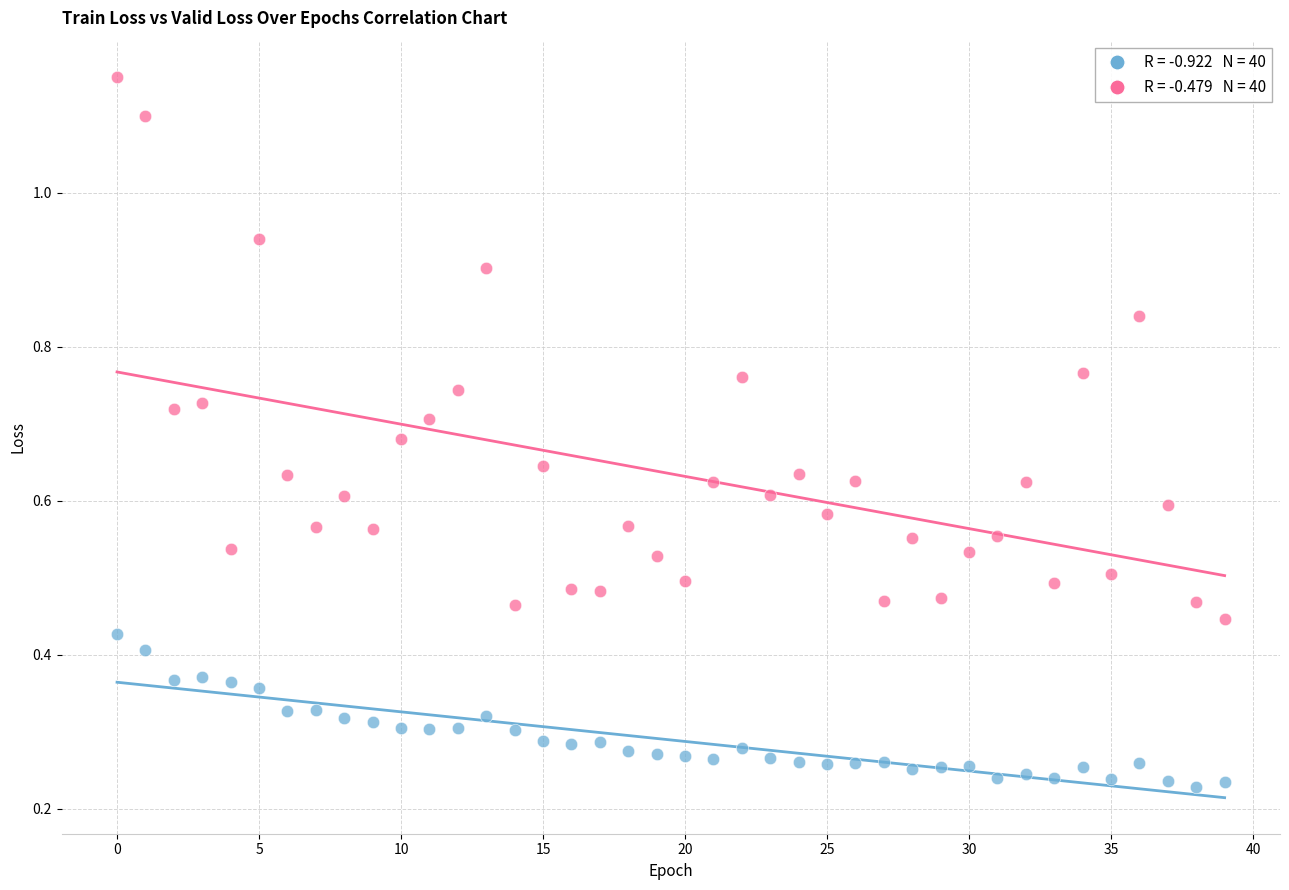

Count the number of points in this scatter plot.

80